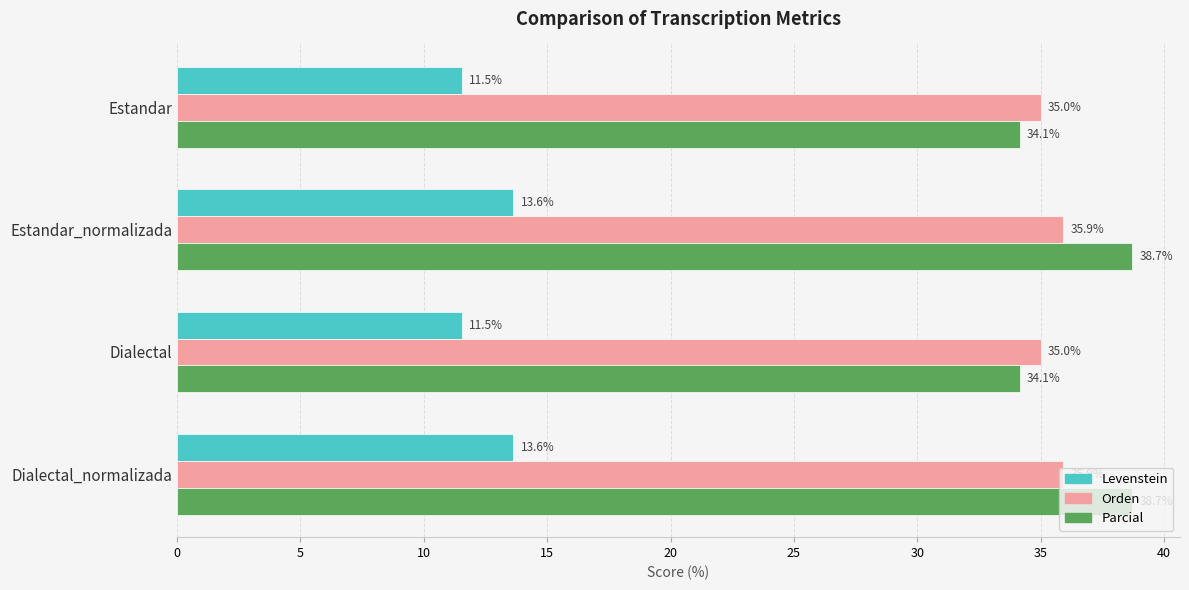

Count the Orden values in the range 35 to 36.

4